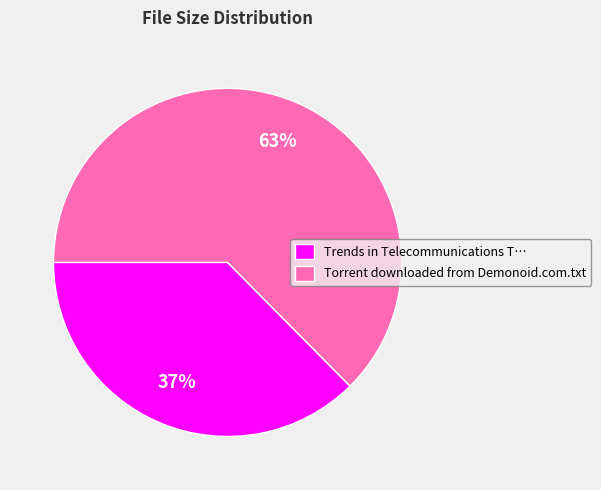

How many segments does this pie chart have?

2